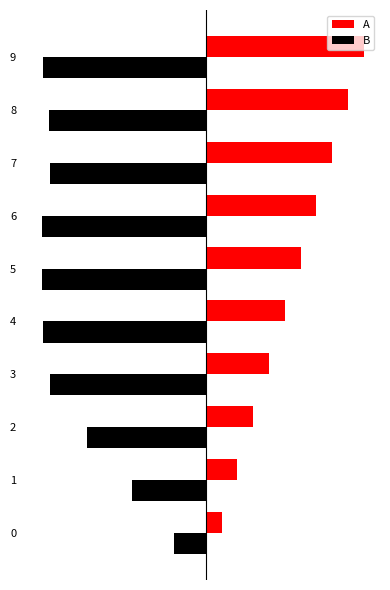

Reading right to left, extract all data points from this chart.

A: 9=4.8	8=4.3	7=3.9	6=3.4	5=2.9	4=2.4	3=1.9	2=1.4	1=1.0	0=0.5
B: 9=-5.0	8=-4.8	7=-4.7	6=-5.0	5=-5.0	4=-5.0	3=-4.7	2=-3.6	1=-2.2	0=-1.0